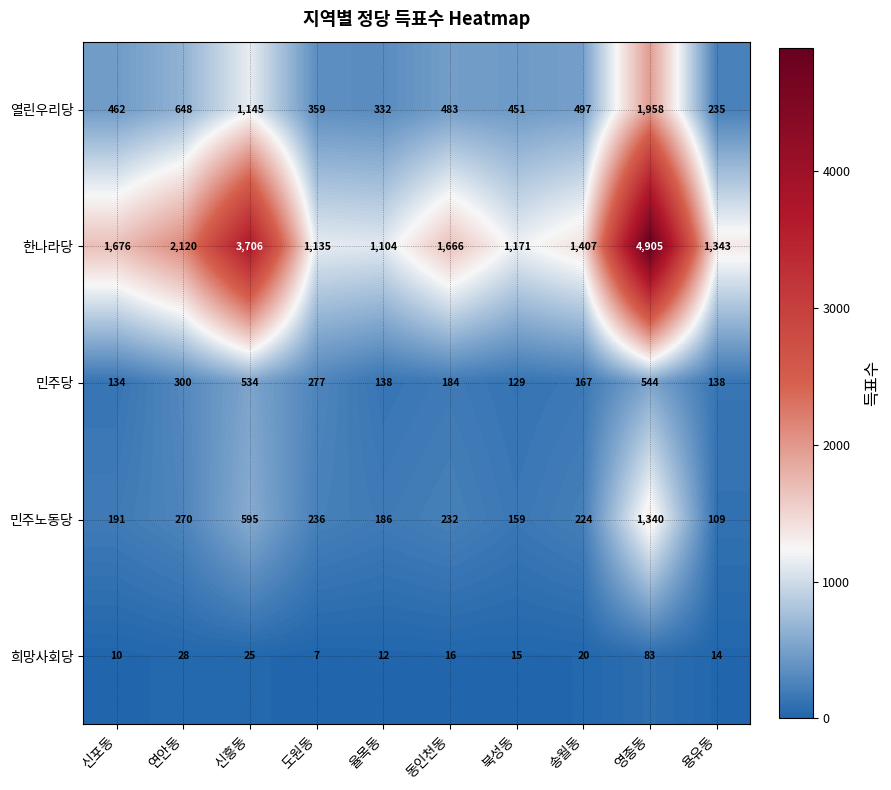

How many categories are shown in the chart?

10